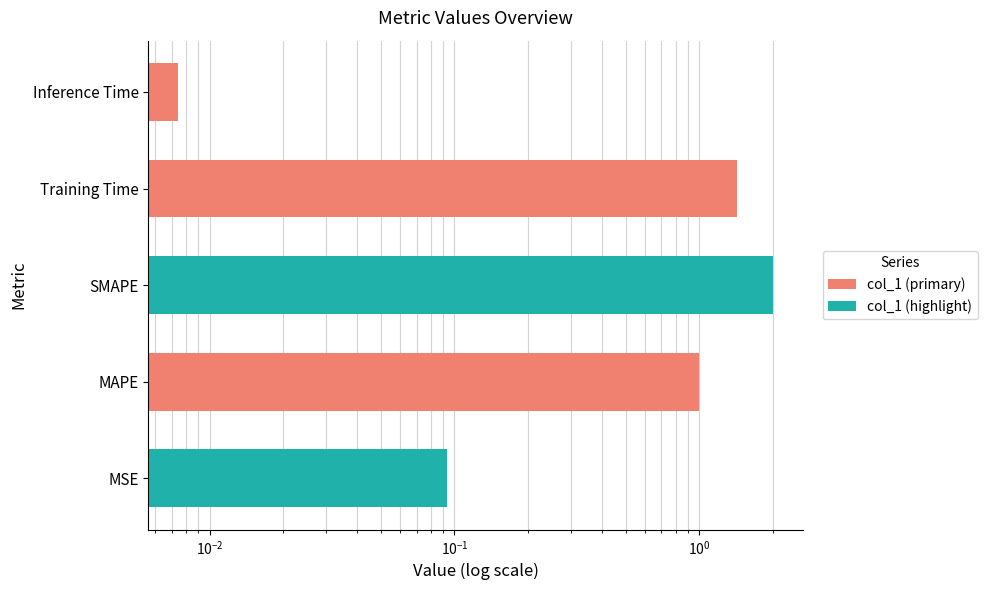

What is the value of the 4th bar from the left?

1.4